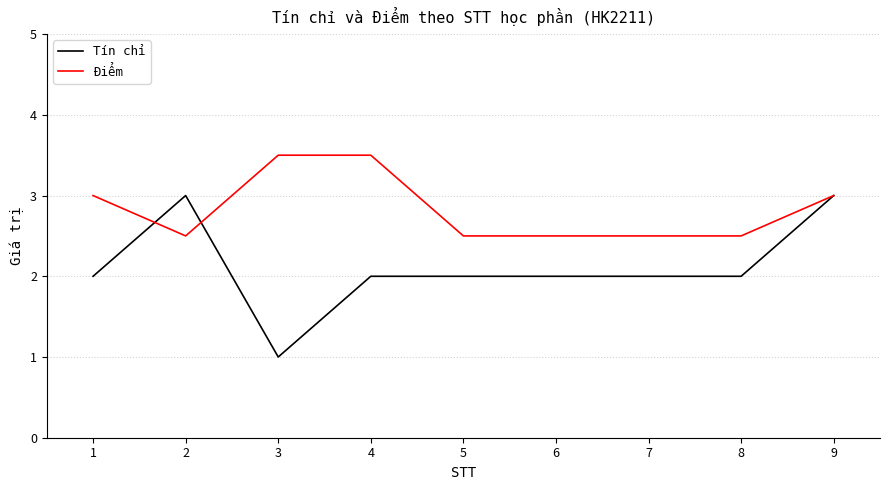

What is the spread (max minus min) of values at 5?

0.5